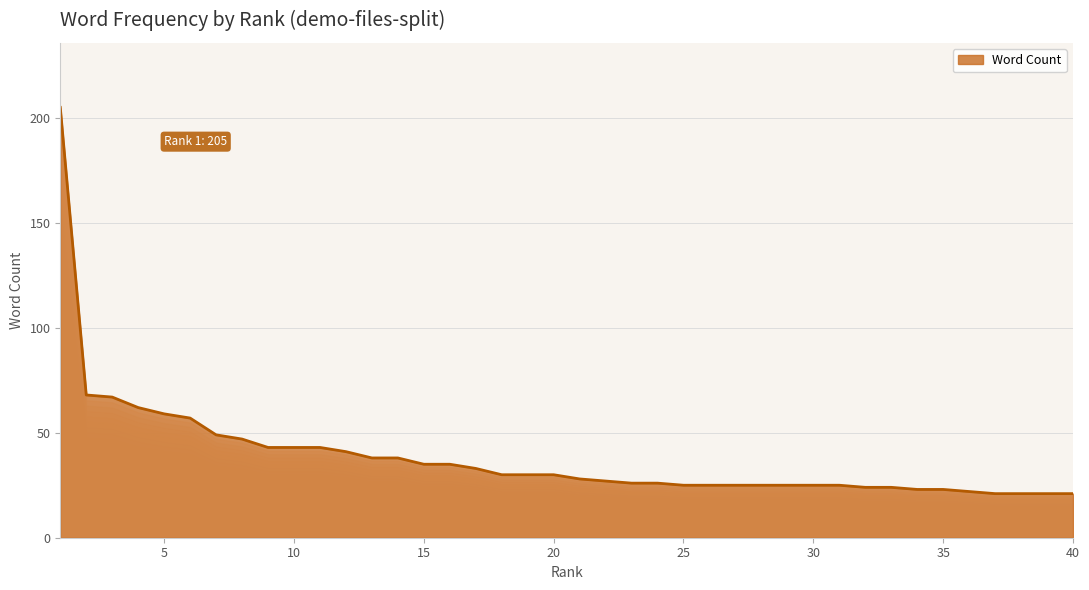

The value at 22 is 27. True or false?

True